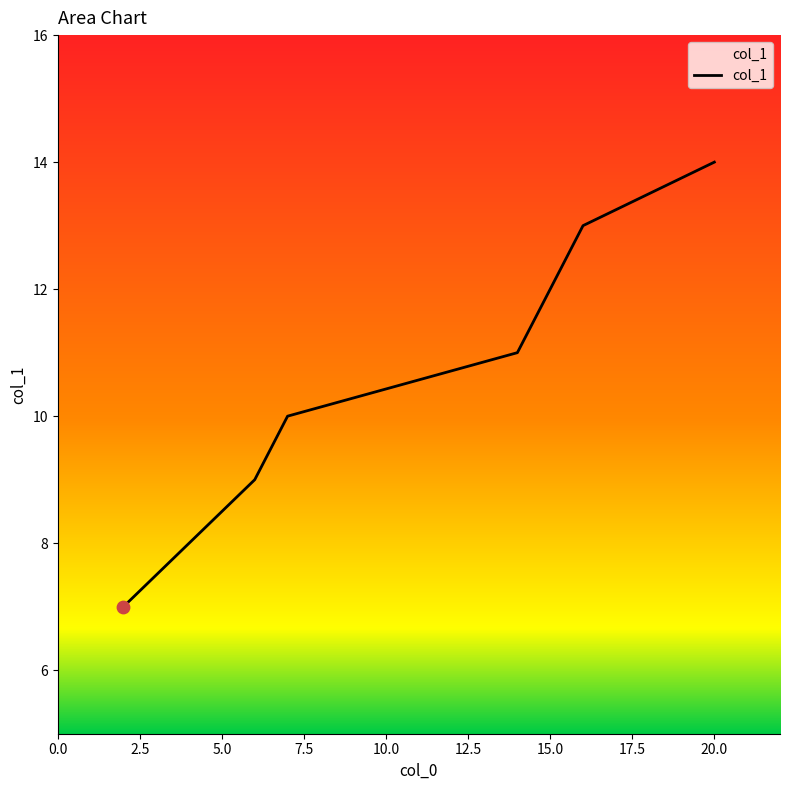

What is the difference between the second highest and second lowest values?

5